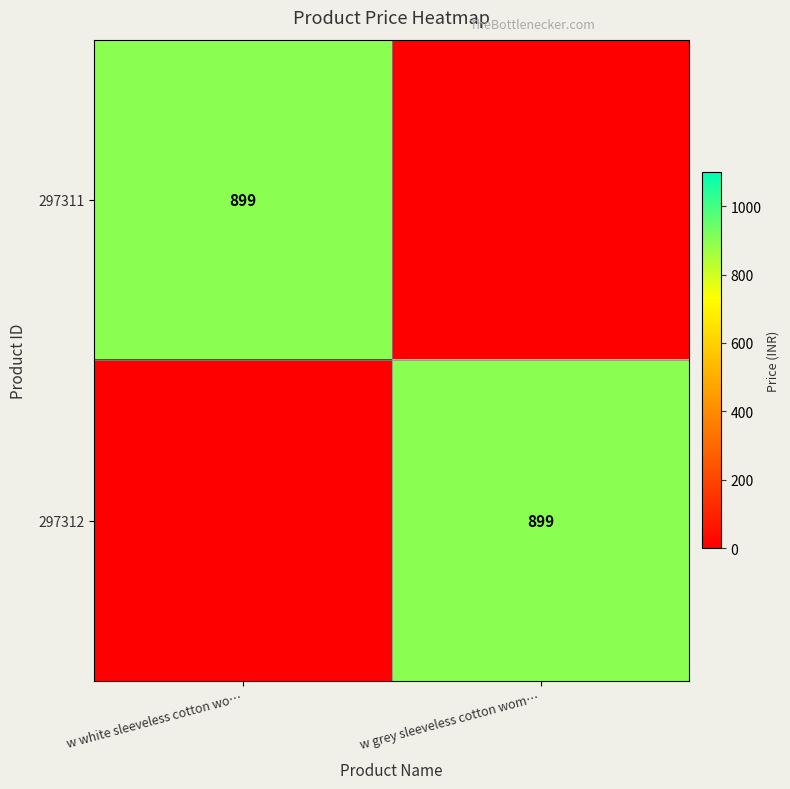

Is it true that 297312 equals 1292 at w grey sleeveless cotton wom…?

False